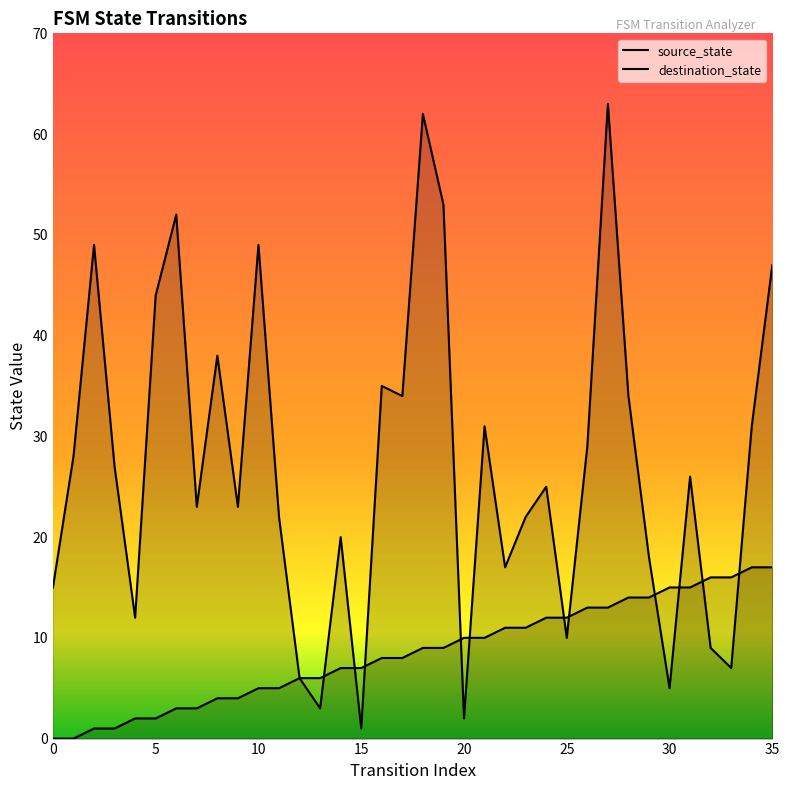

What is the greatest value displayed?

63